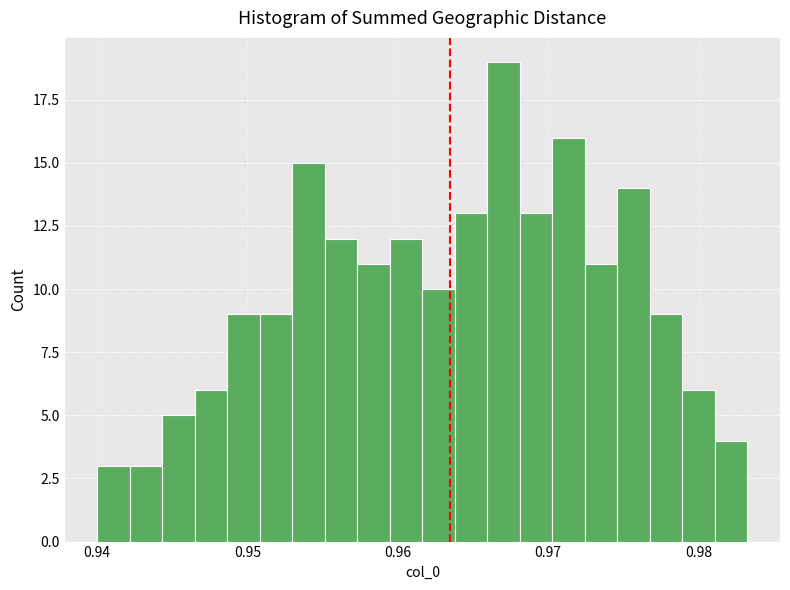

Read against the x-axis, roughly where is the centre of the tallest bar?

0.967